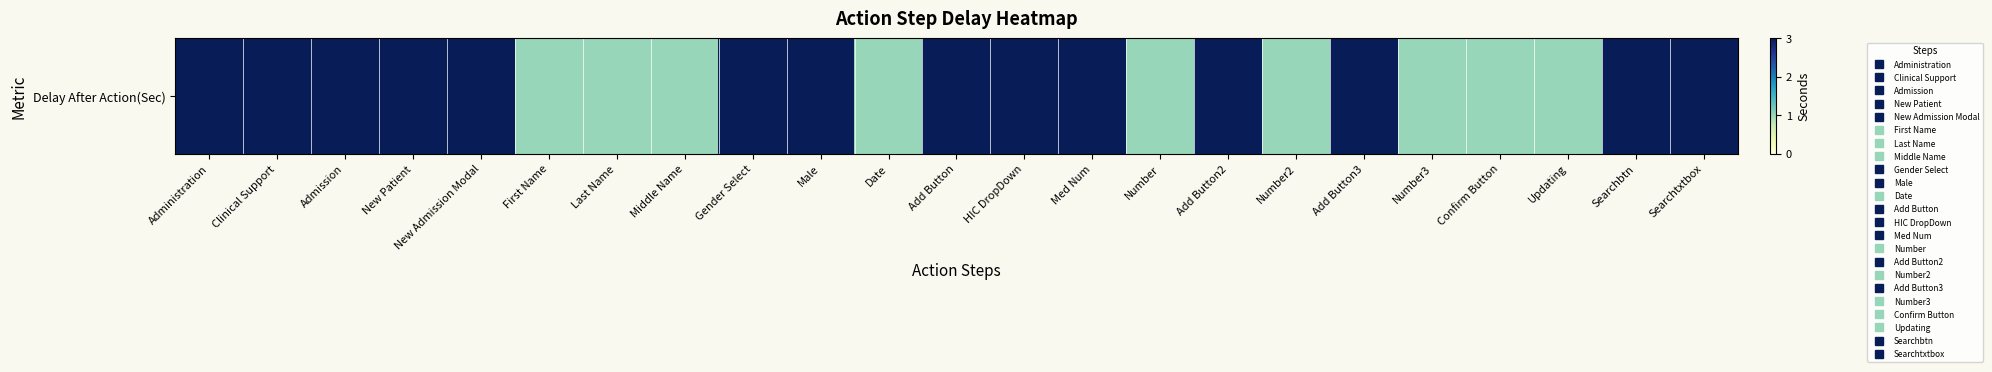

Rank the categories by value from lowest to highest.

First Name, Last Name, Middle Name, Date, Number, Number2, Number3, Confirm Button, Updating, Administration, Clinical Support, Admission, New Patient, New Admission Modal, Gender Select, Male, Add Button, HIC DropDown, Med Num, Add Button2, Add Button3, Searchbtn, Searchtxtbox